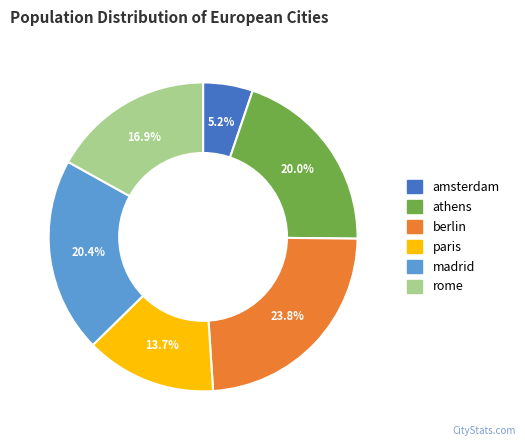

Which category has the smallest portion of the pie?

amsterdam